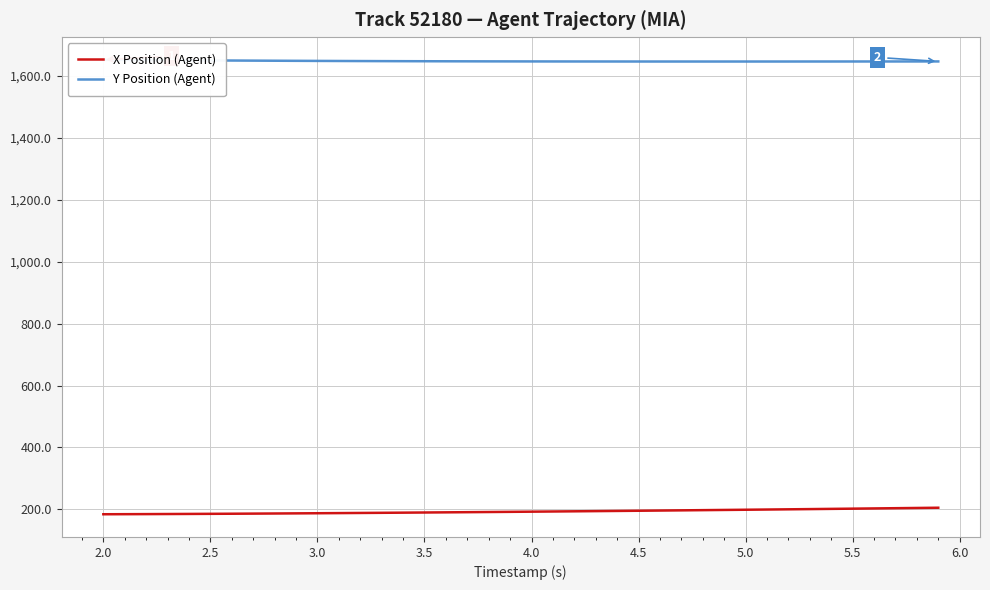

What is the lowest value of the X Position (Agent) series?

184.1